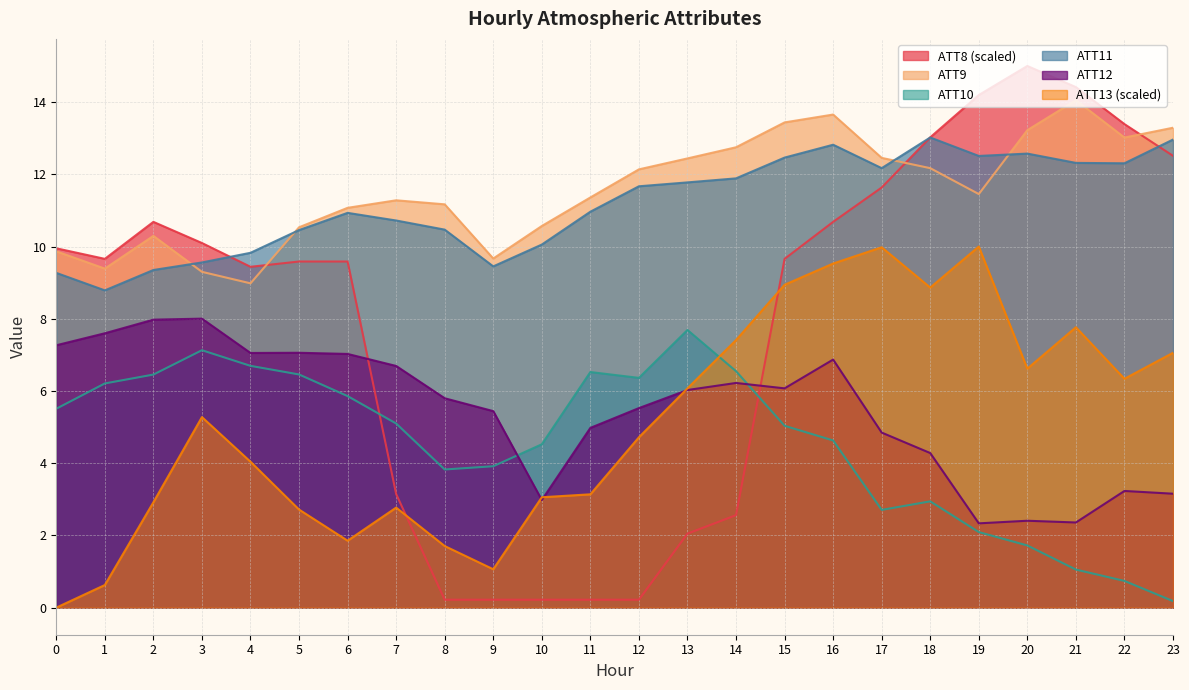

True or false: ATT9 has more than 2 points higher than both neighbors.

True